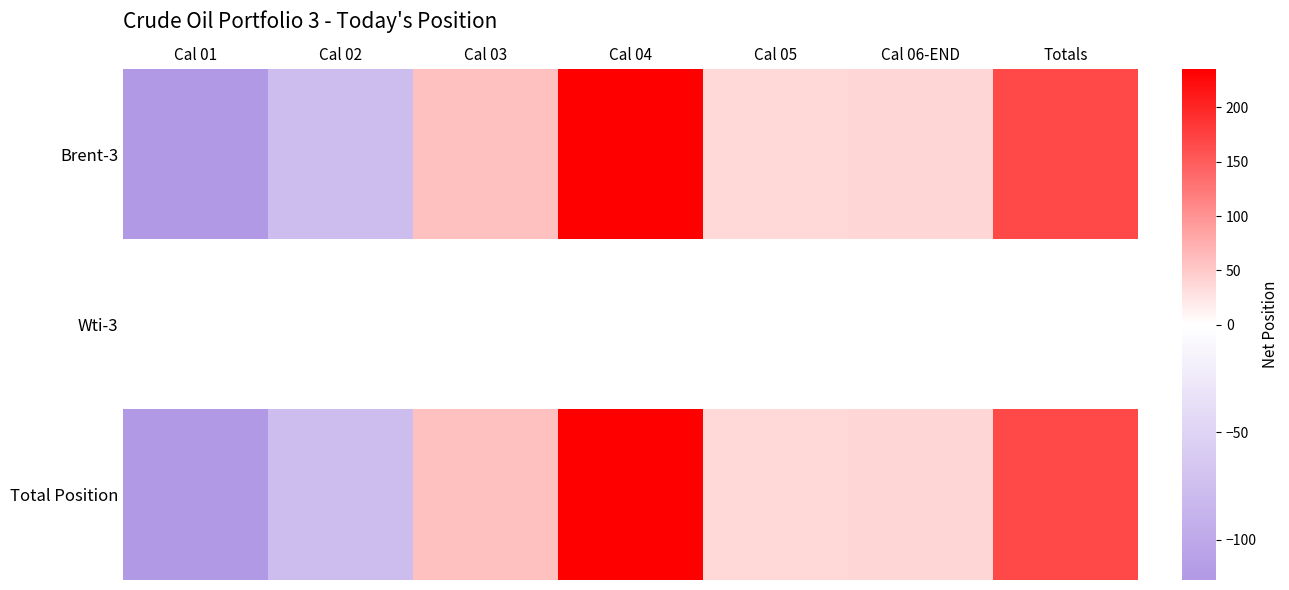

Reading left to right, what are all the values shown in this chart?

Brent-3: Cal 01=-118.8	Cal 02=-77.9	Cal 03=57.9	Cal 04=235.1	Cal 05=34.9	Cal 06-END=37.5	Totals=168.6
Wti-3: Cal 01=0.0	Cal 02=0.0	Cal 03=0.0	Cal 04=0.0	Cal 05=0.0	Cal 06-END=0.0	Totals=0.0
Total Position: Cal 01=-118.8	Cal 02=-77.9	Cal 03=57.9	Cal 04=235.1	Cal 05=34.9	Cal 06-END=37.5	Totals=168.6